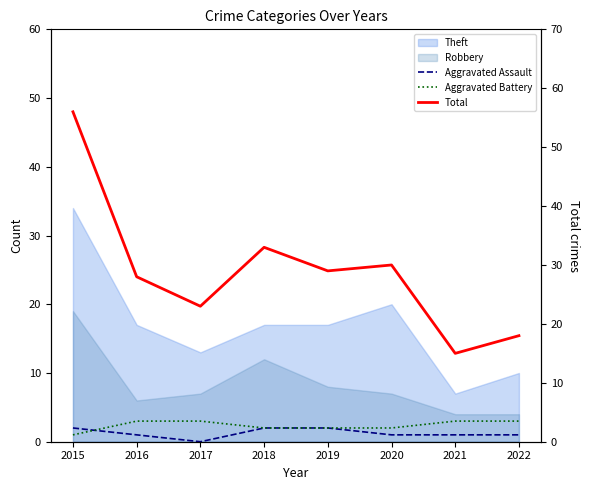

Where is the first local minimum for Aggravated Assault?

2017